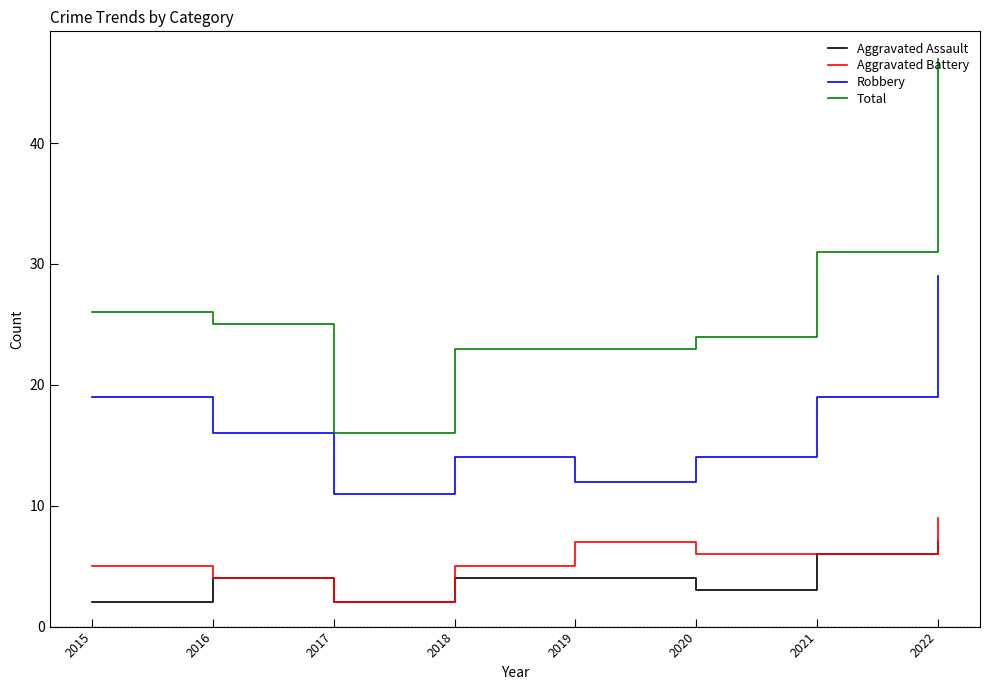

What are all the series names shown in the legend?

Aggravated Assault, Aggravated Battery, Robbery, Total